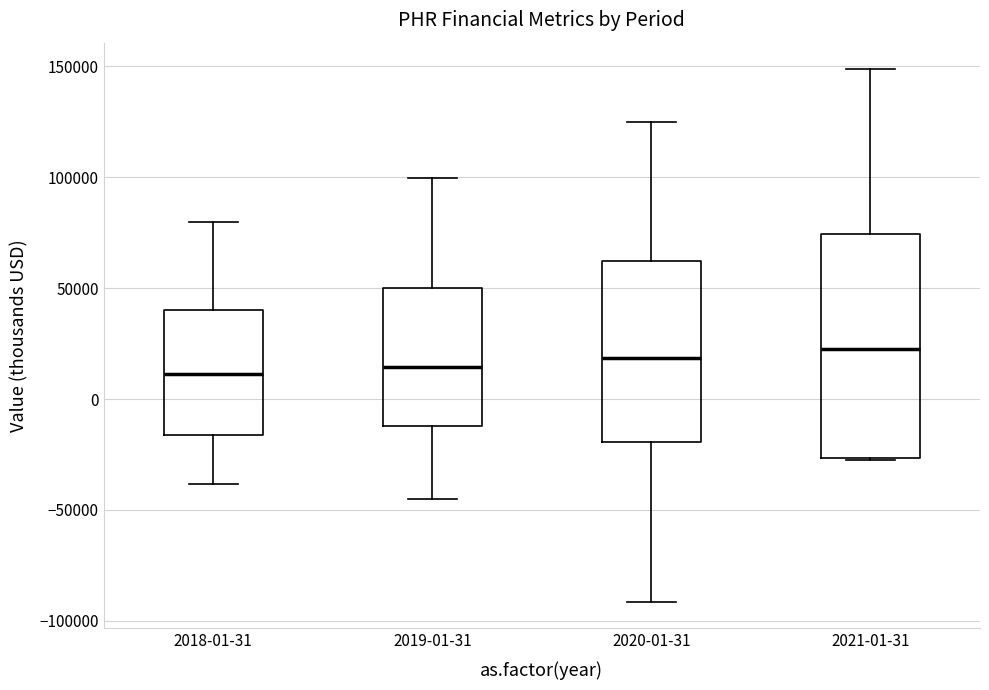

Where does the median line of the box for 2020-01-31 sit on the y-axis? The values are not printed on the chart, so give them approximately, as read against the axis.

20000